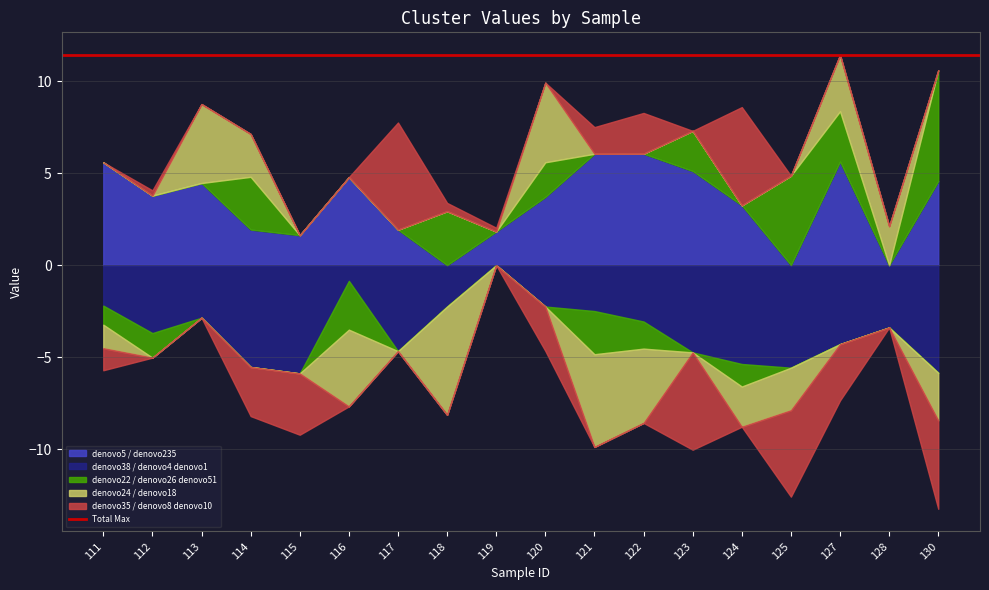

At which label is denovo24__denovo18 closest to 0?

112